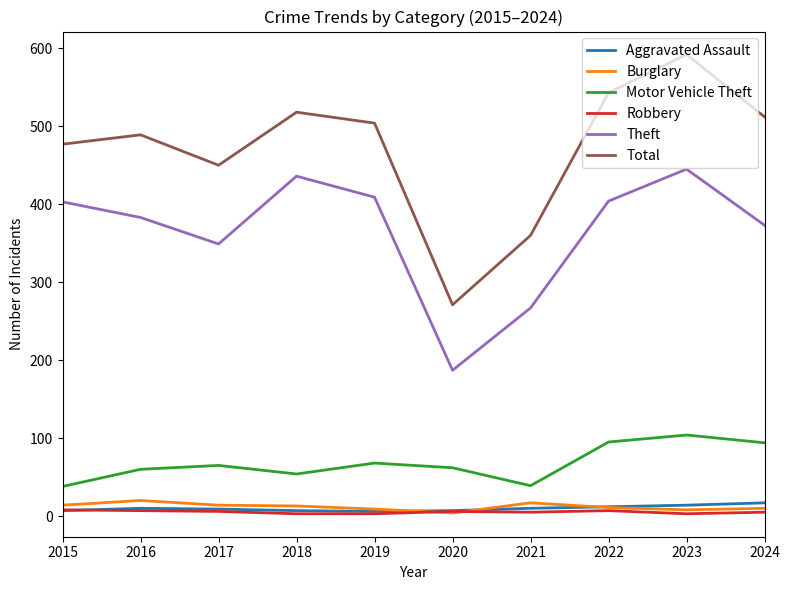

The Total series shows 824 at 2022. True or false?

False